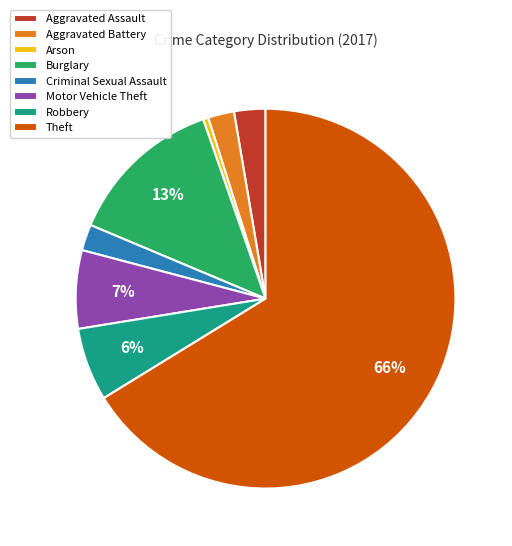

Is the sum of Aggravated Battery and Arson greater than half?

No